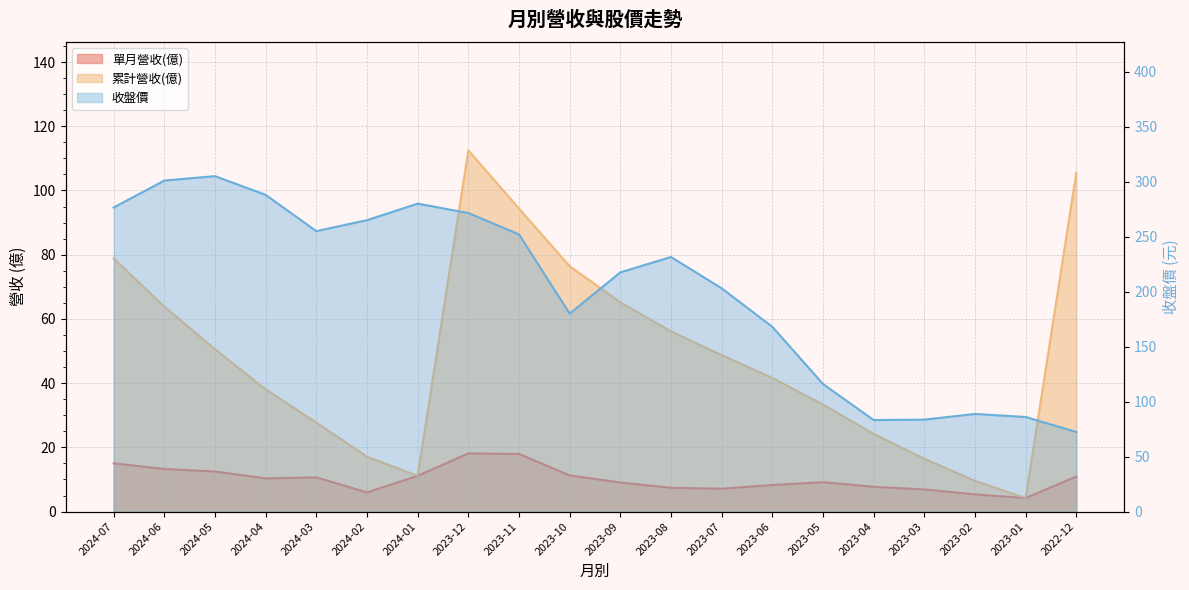

List the series in order of their overall mean, highest first.

收盤價, 累計營收(億), 單月營收(億)